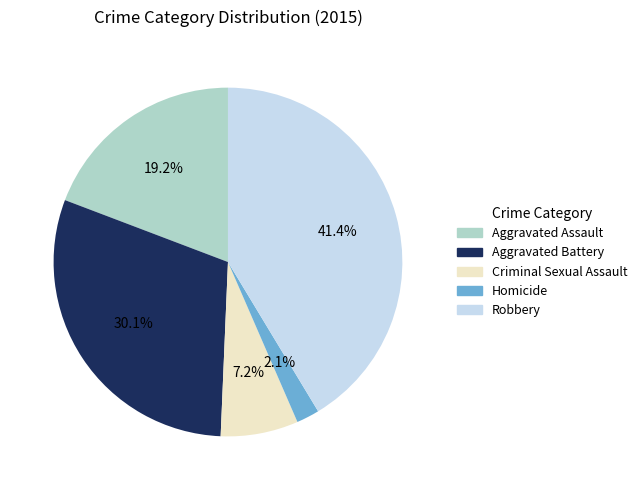

Which category has the biggest portion of the pie?

Robbery